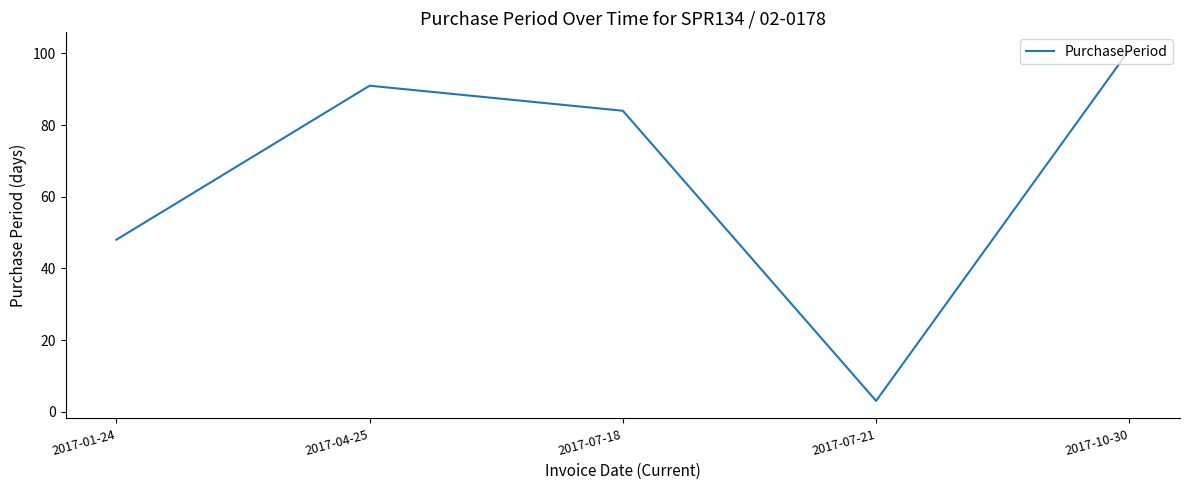

What position from the right is 2017-07-18?

3